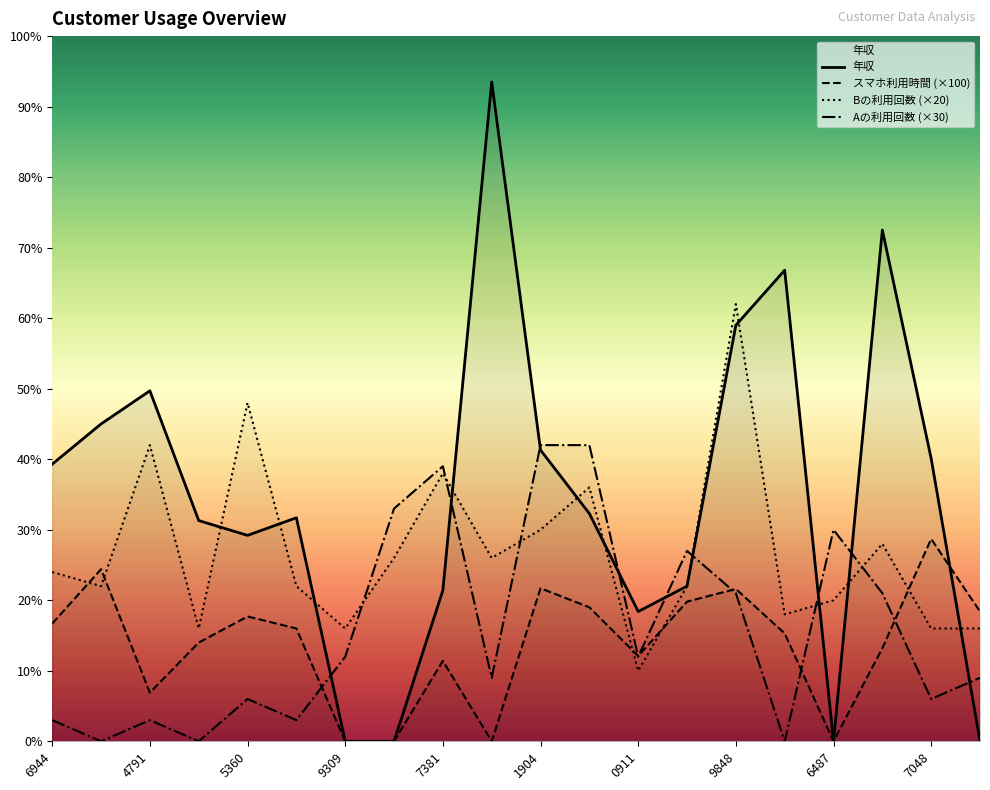

What position from the right is 1904?

10